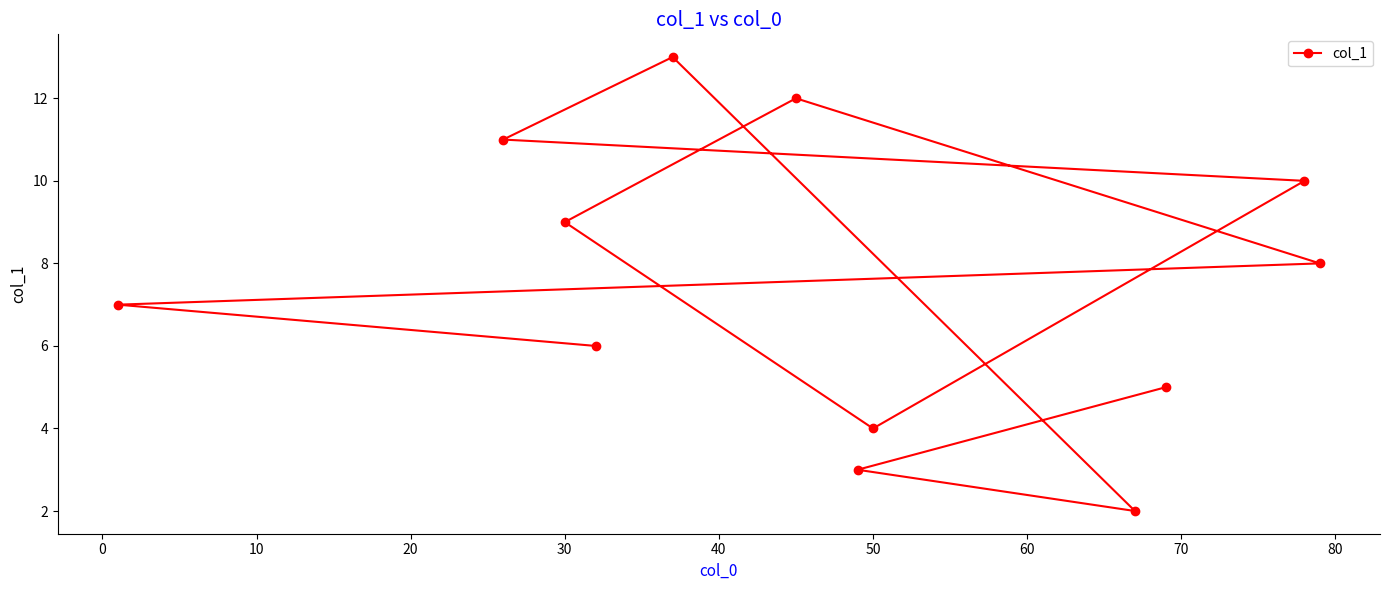

What is the minimum value shown in the chart?

2.0